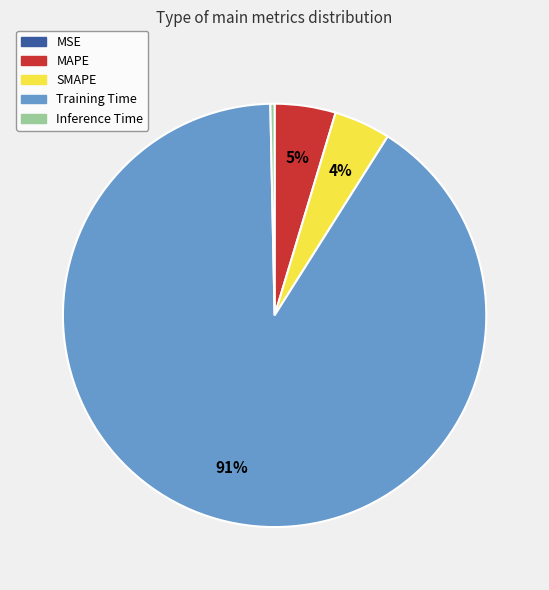

What is the largest slice in the pie chart?

Training Time